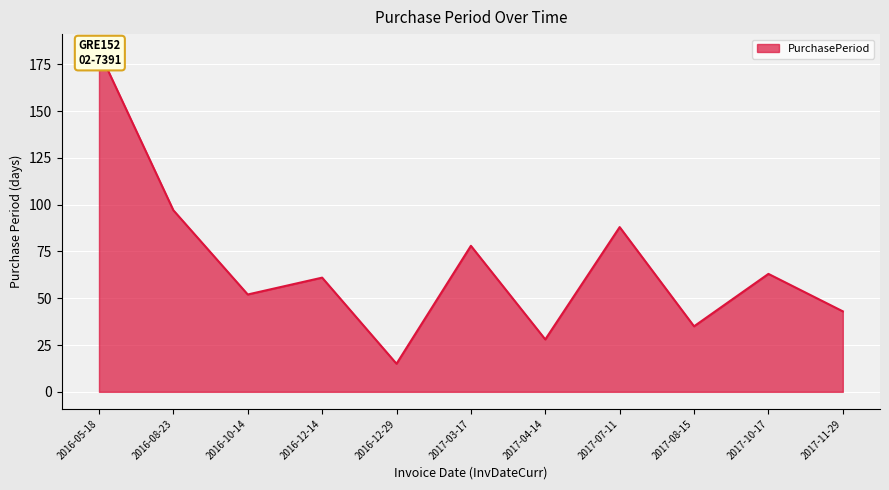

Which has a higher value, 2017-03-17 or 2016-08-23?

2016-08-23